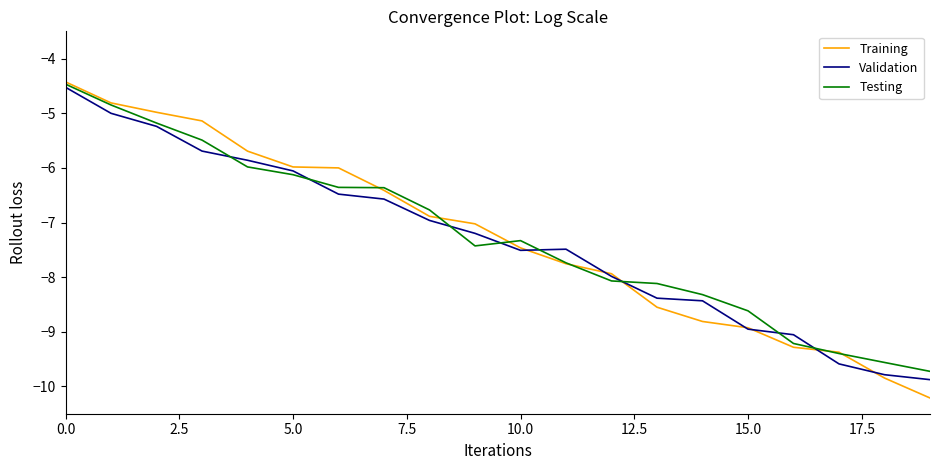

How many categories are shown in the chart?

20